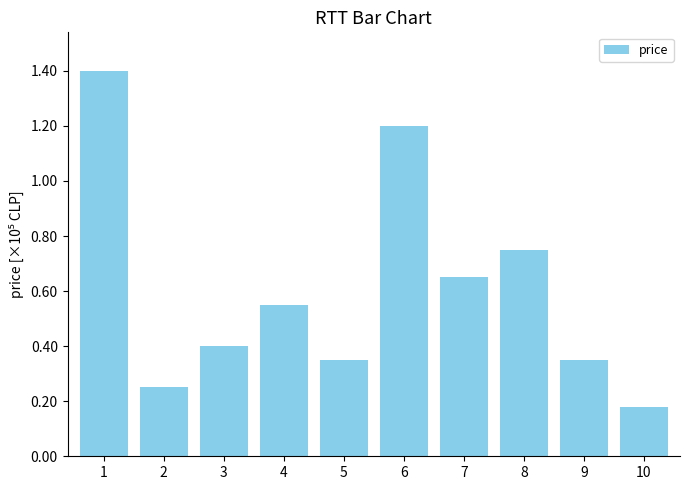

At which label is the value closest to 79000?

8